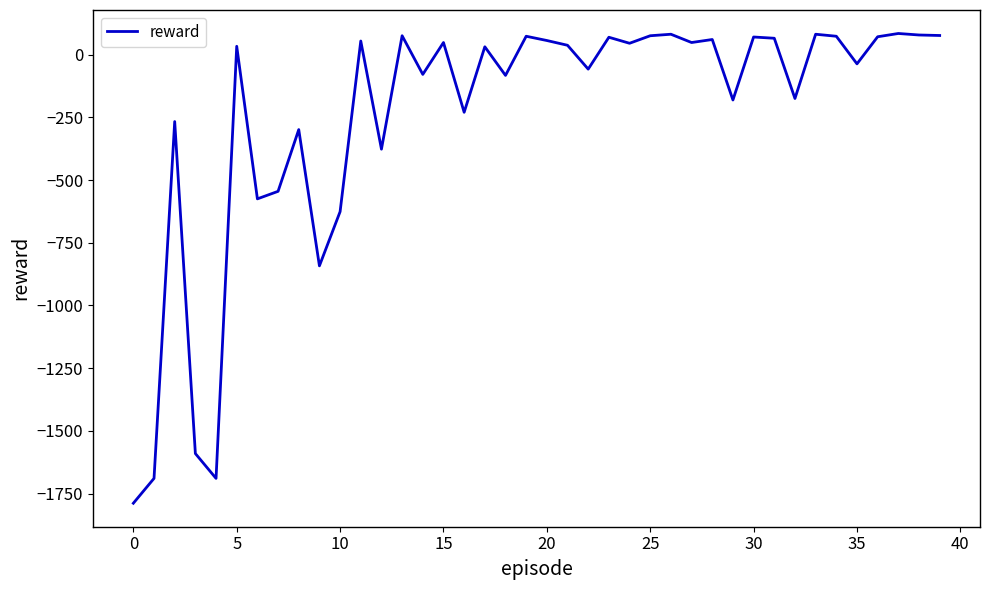

What is the difference between the maximum and minimum values?

1872